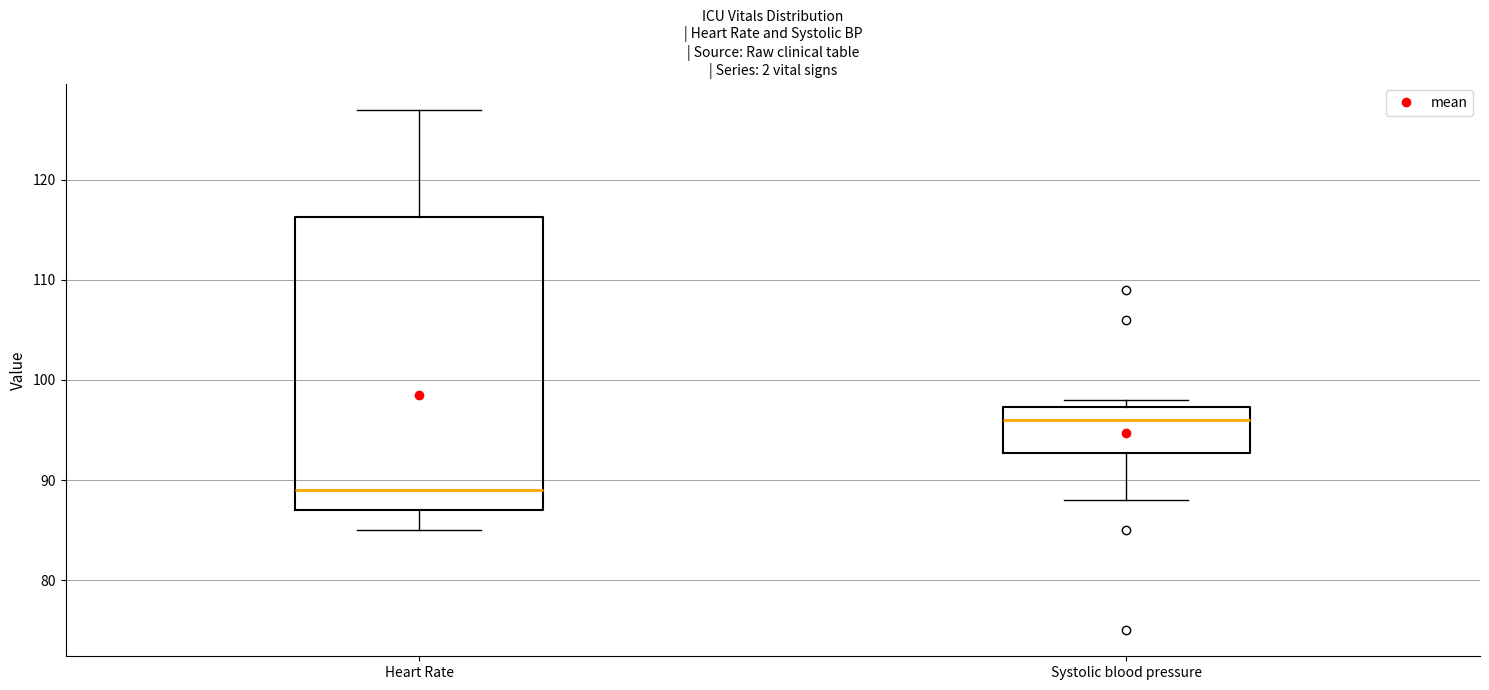

Reading left to right, transcribe this box plot: for each box, give where its median line is, the range the box spans, and where its two whiskers end, as read against the y-axis. The values are not printed on the chart, so give them approximately, as read against the axis.

Heart Rate: median 89, box 87 to 116, whiskers 85 to 127
Systolic blood pressure: median 96, box 93 to 97, whiskers 88 to 98